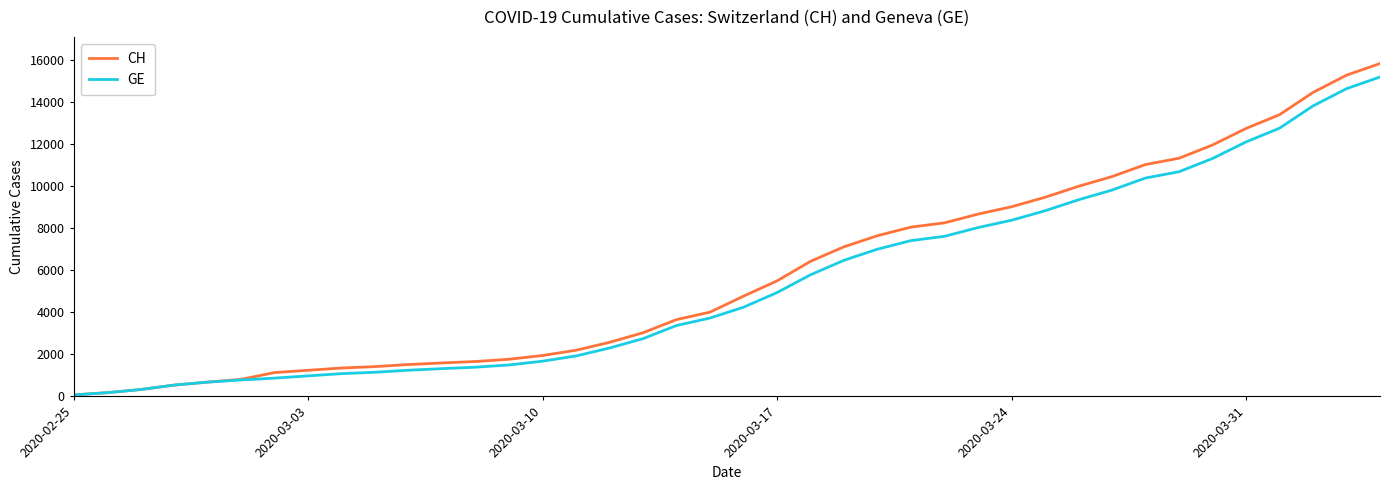

Which series has the largest range (max minus min)?

CH